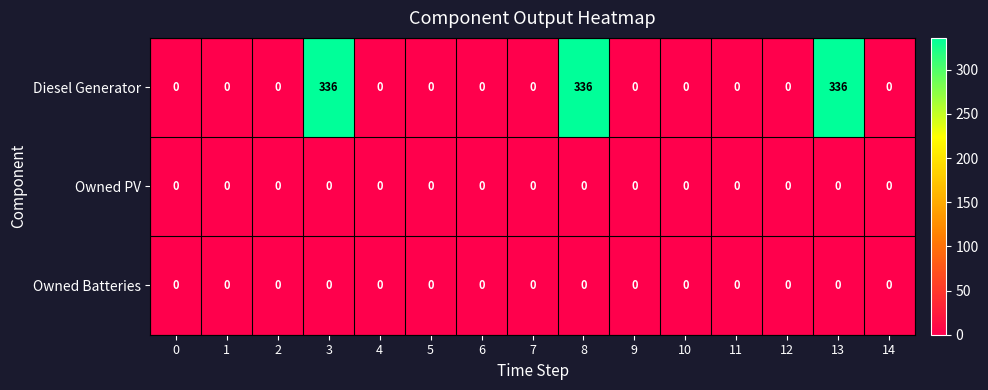

Which series has the widest spread of values?

Diesel Generator